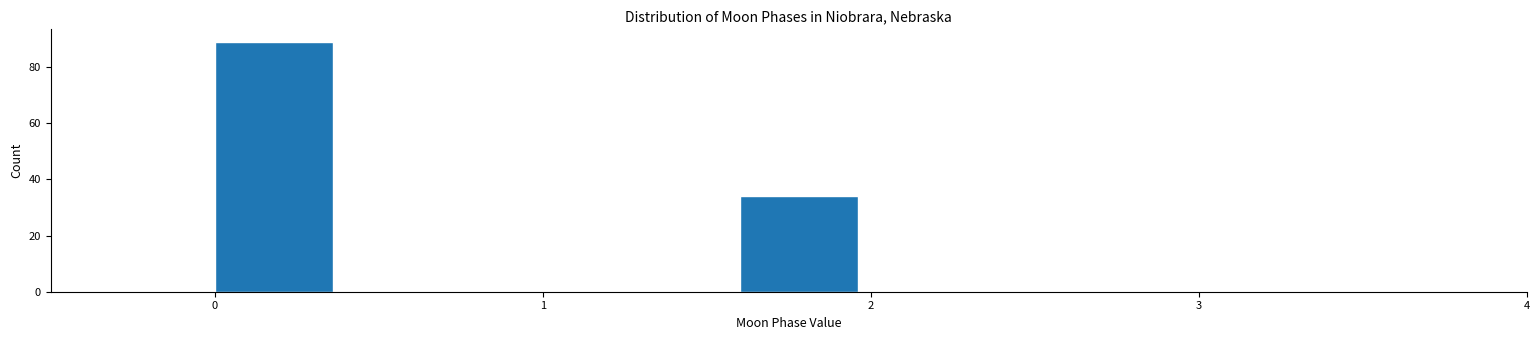

Reading left to right, transcribe this chart: for each bar, give the range it covers on the x-axis and its height. The values are not printed on the chart, so give them approximately, as read against the axis.

0.0 to 0.4: 90
0.4 to 0.8: 0
0.8 to 1.2: 0
1.2 to 1.6: 0
1.6 to 2.0: 34